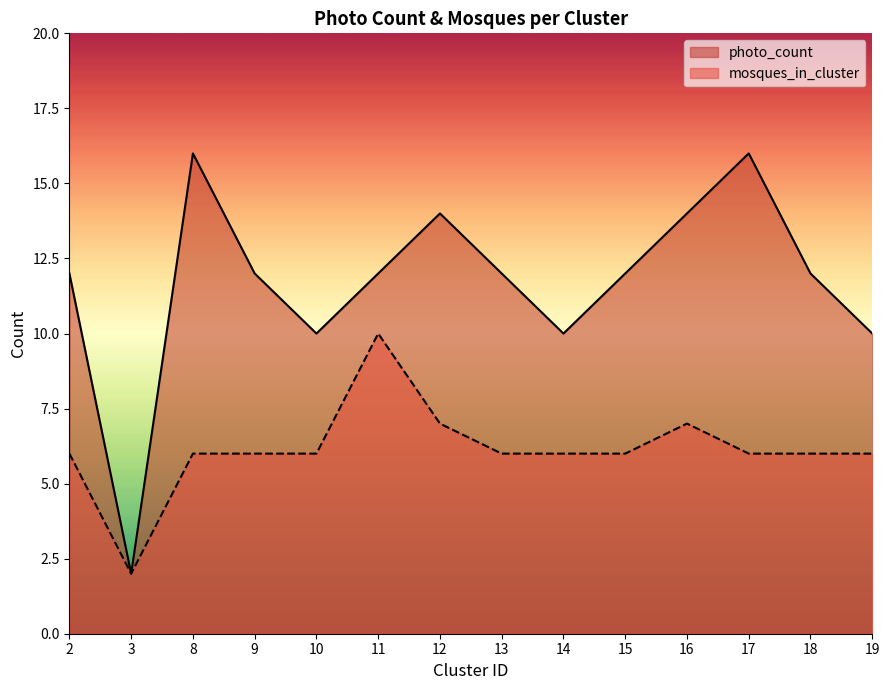

True or false: mosques_in_cluster and photo_count intersect in this chart.

False